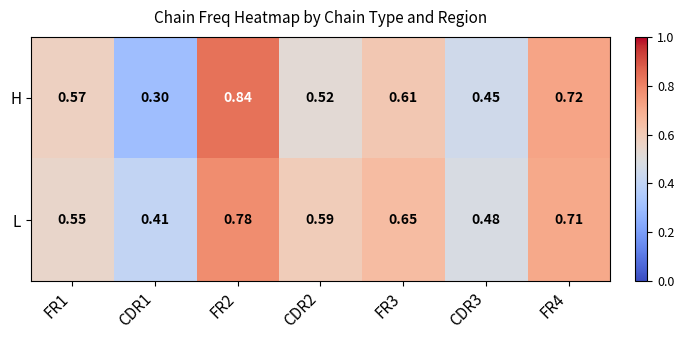

Rank the series by their maximum value, from lowest to highest.

L, H